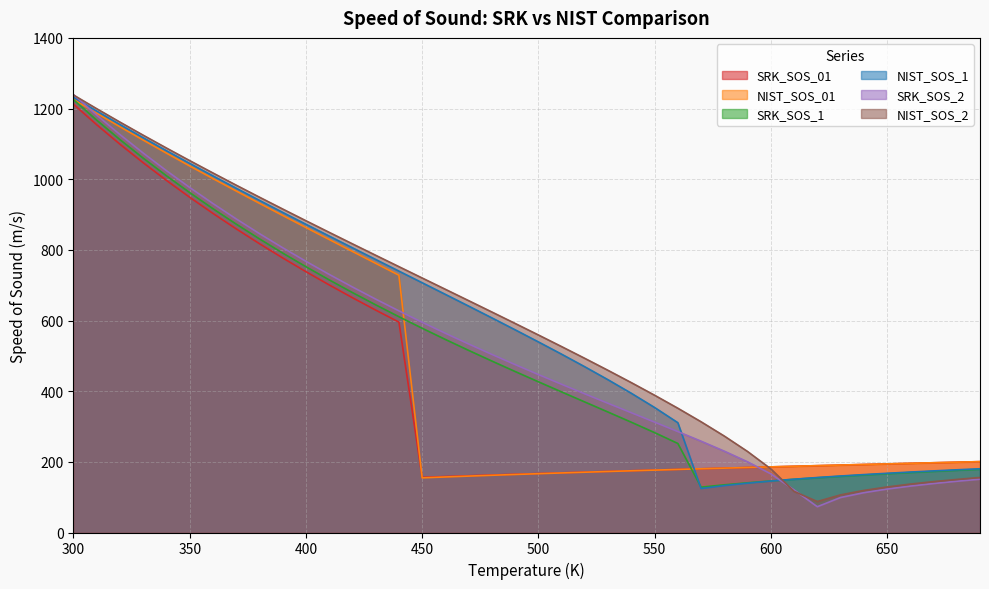

True or false: NIST_SOS_01 and SRK_SOS_2 intersect in this chart.

True